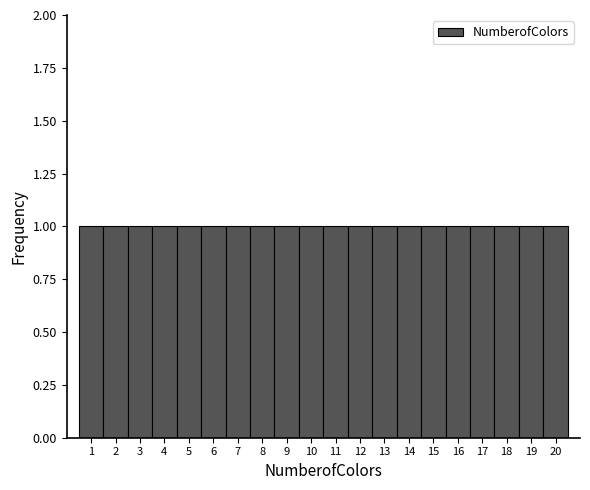

How tall is the bar that spans 4.5 to 5.5 on the x-axis? The values are not printed on the chart, so give them approximately, as read against the axis.

1